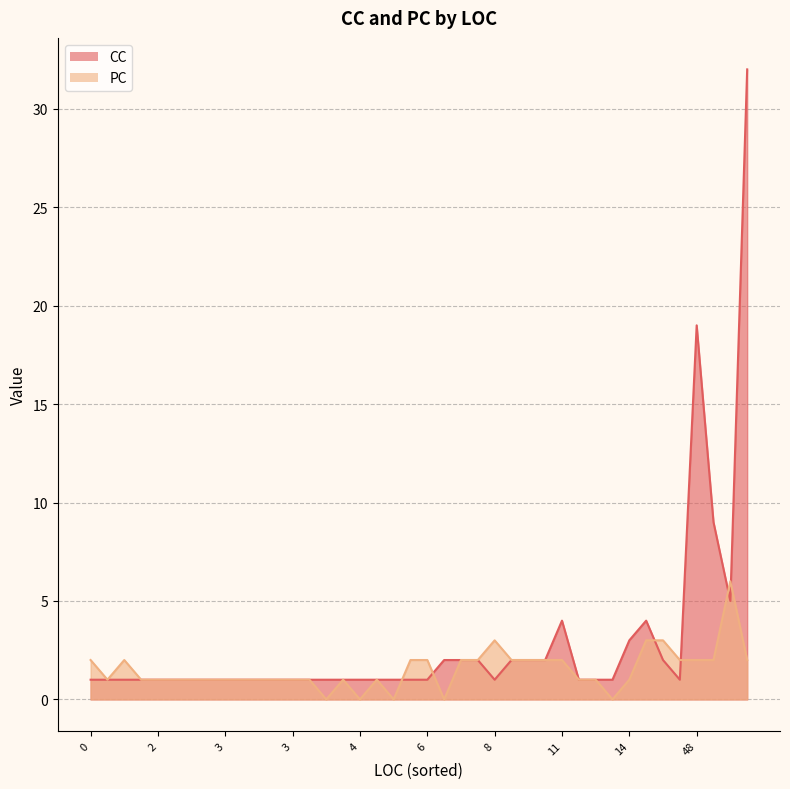

How many intersections are there between CC and PC?

4